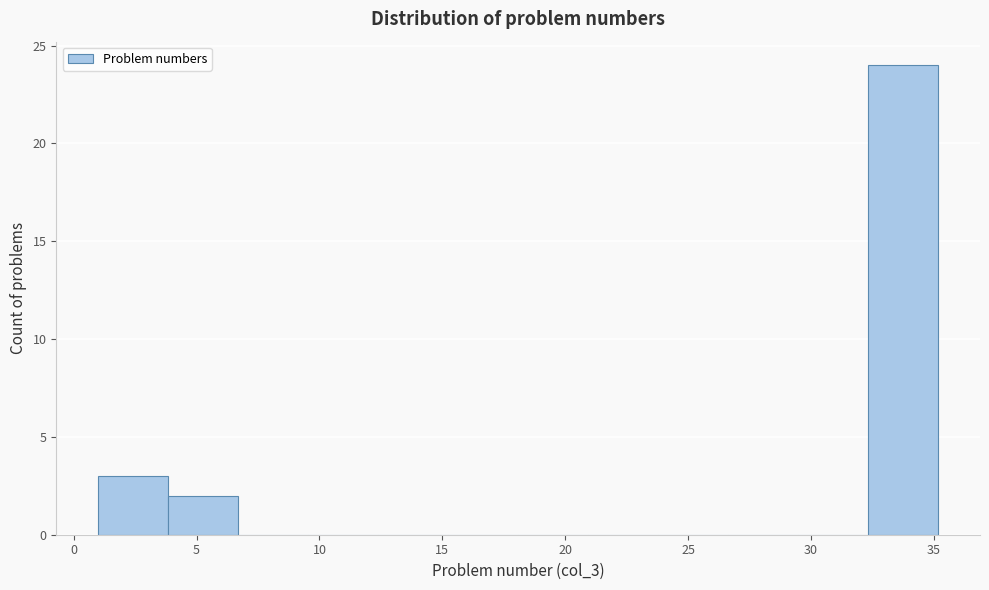

Which range on the x-axis has the tallest bar?

32.5 to 35.0